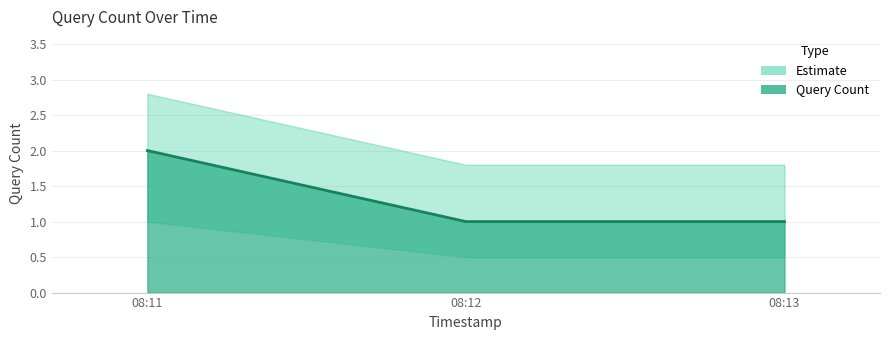

Is it true that the value at 08:11 is 2?

True